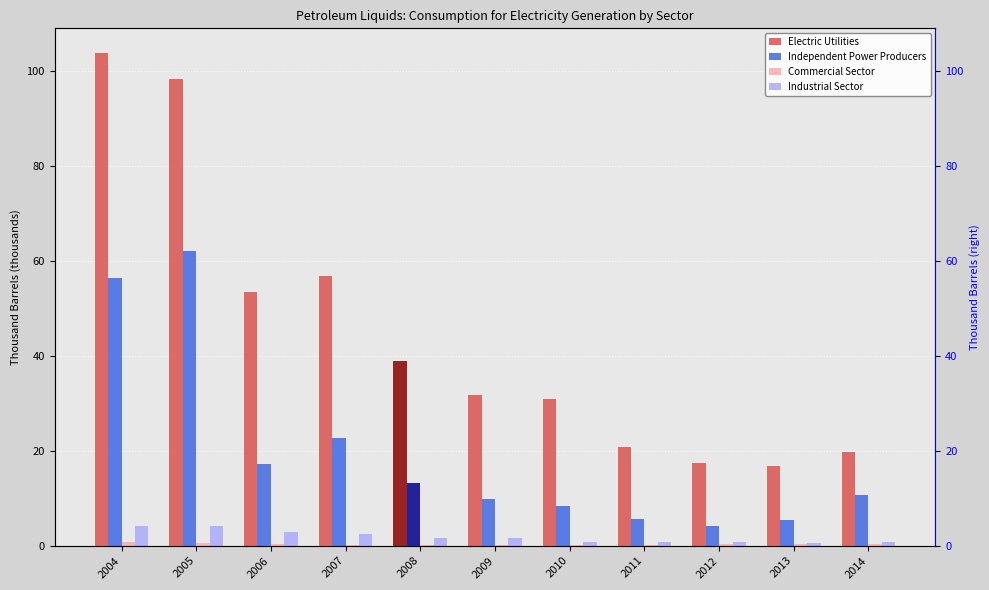

Count the number of data series in this chart.

4